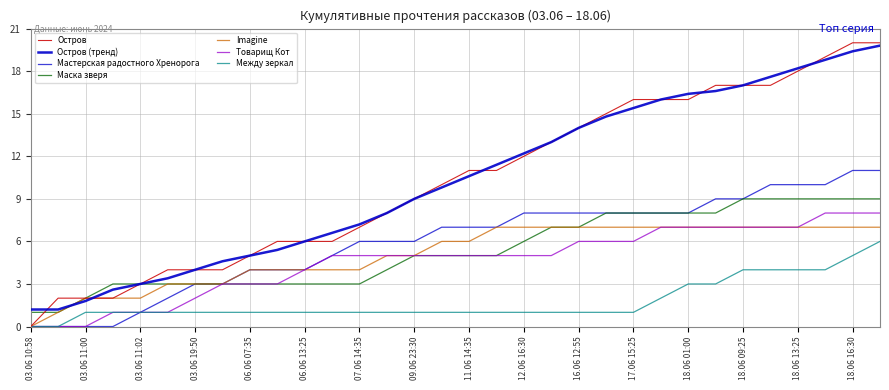

How many lines are shown in the chart?

7